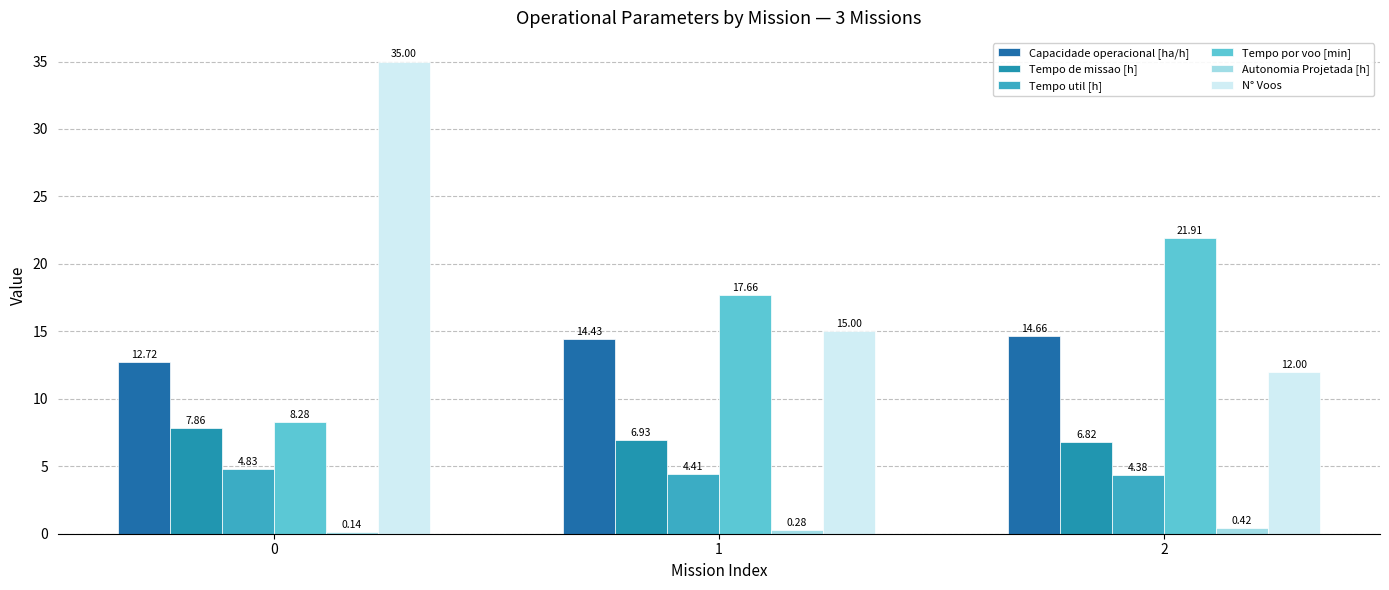

Rank the series at 1 from lowest to highest value.

Autonomia Projetada [h], Tempo util [h], Tempo de missao [h], Capacidade operacional [ha/h], N° Voos, Tempo por voo [min]